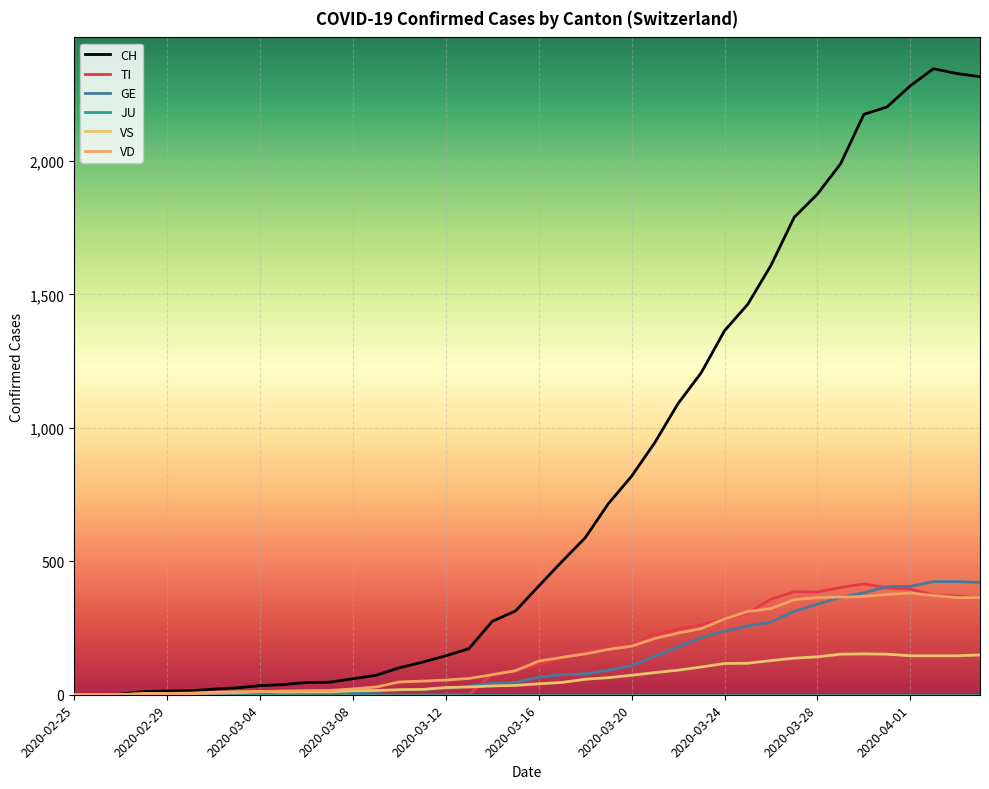

Does the chart have visible grid lines?

Yes